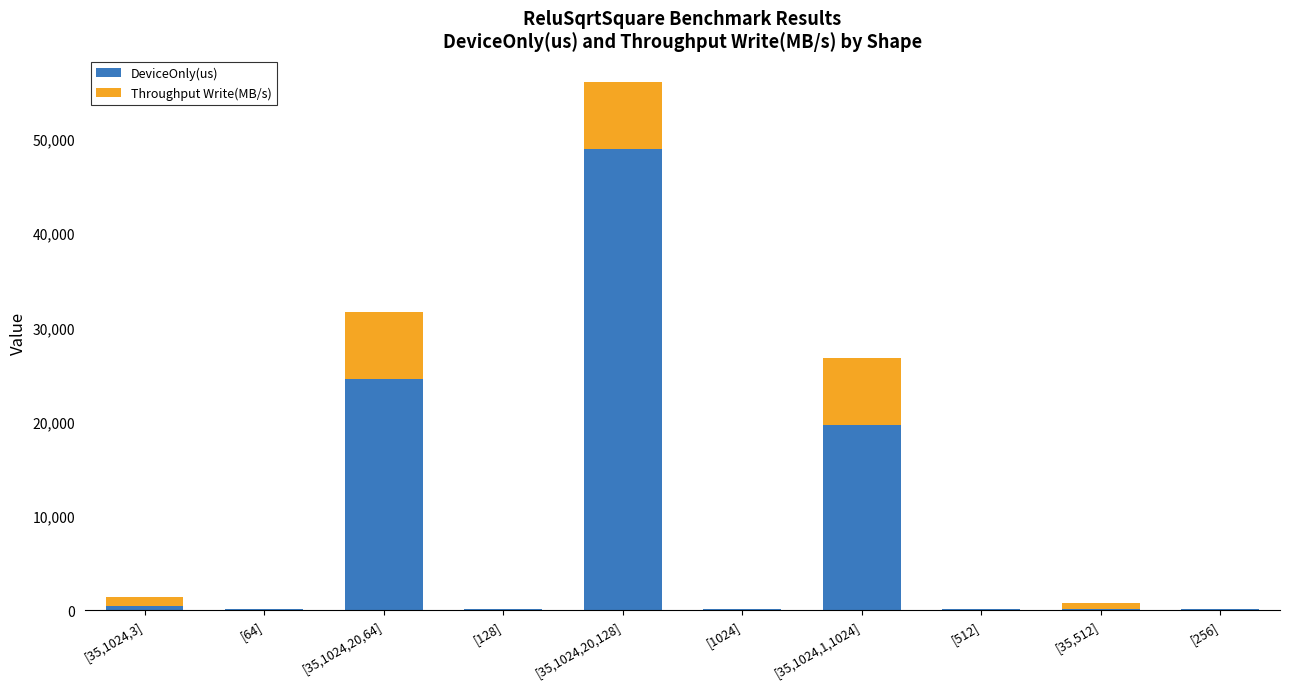

What is the sum of all DeviceOnly(us) values?

94190.5